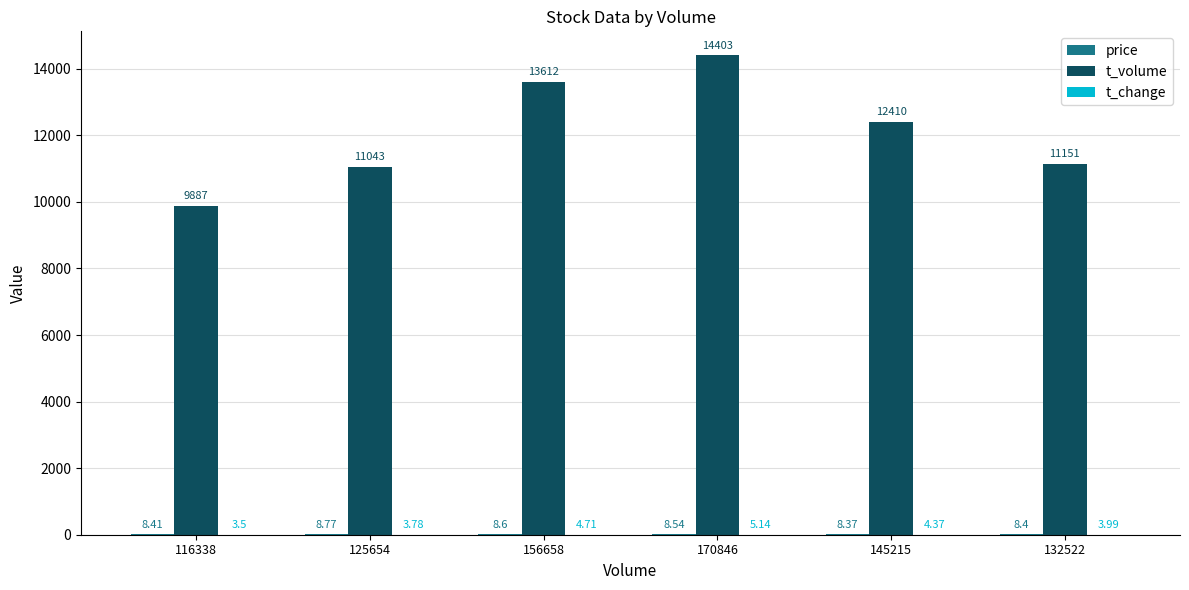

Between 116338 and 125654, which series saw the biggest shift?

t_volume